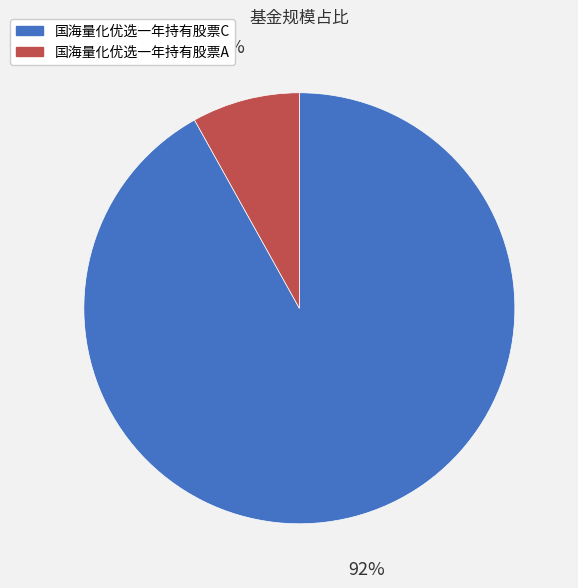

Count the number of slices in the pie.

2